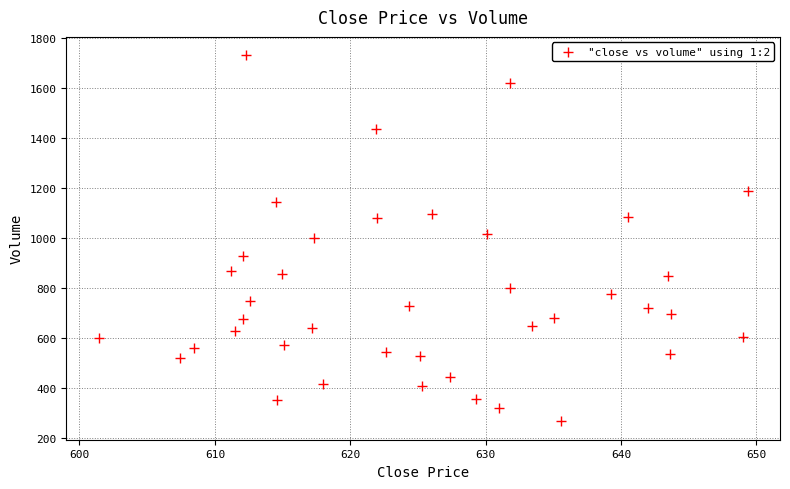

What is the range of Y values (max minus min)?

1463